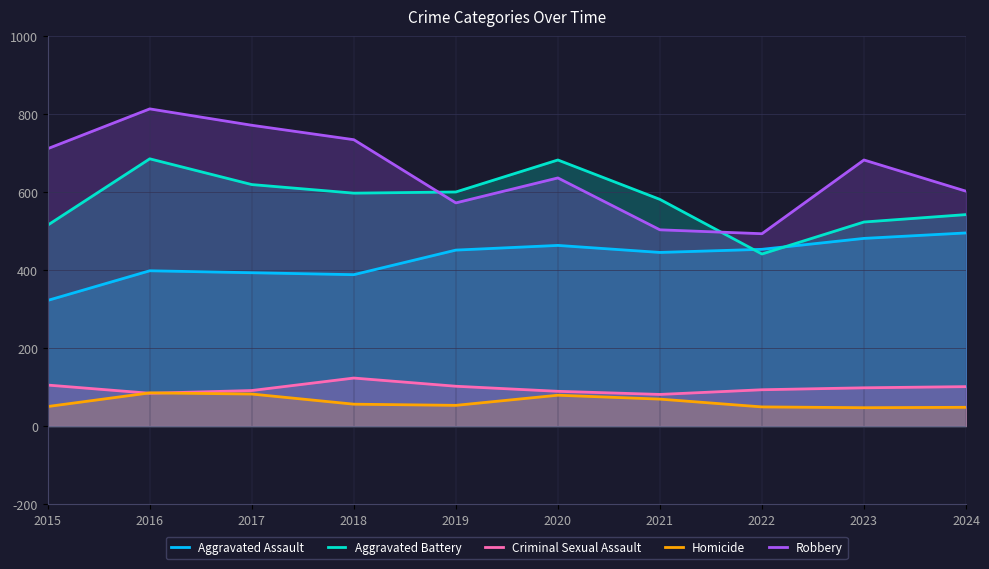

True or false: Homicide and Aggravated Assault intersect in this chart.

False